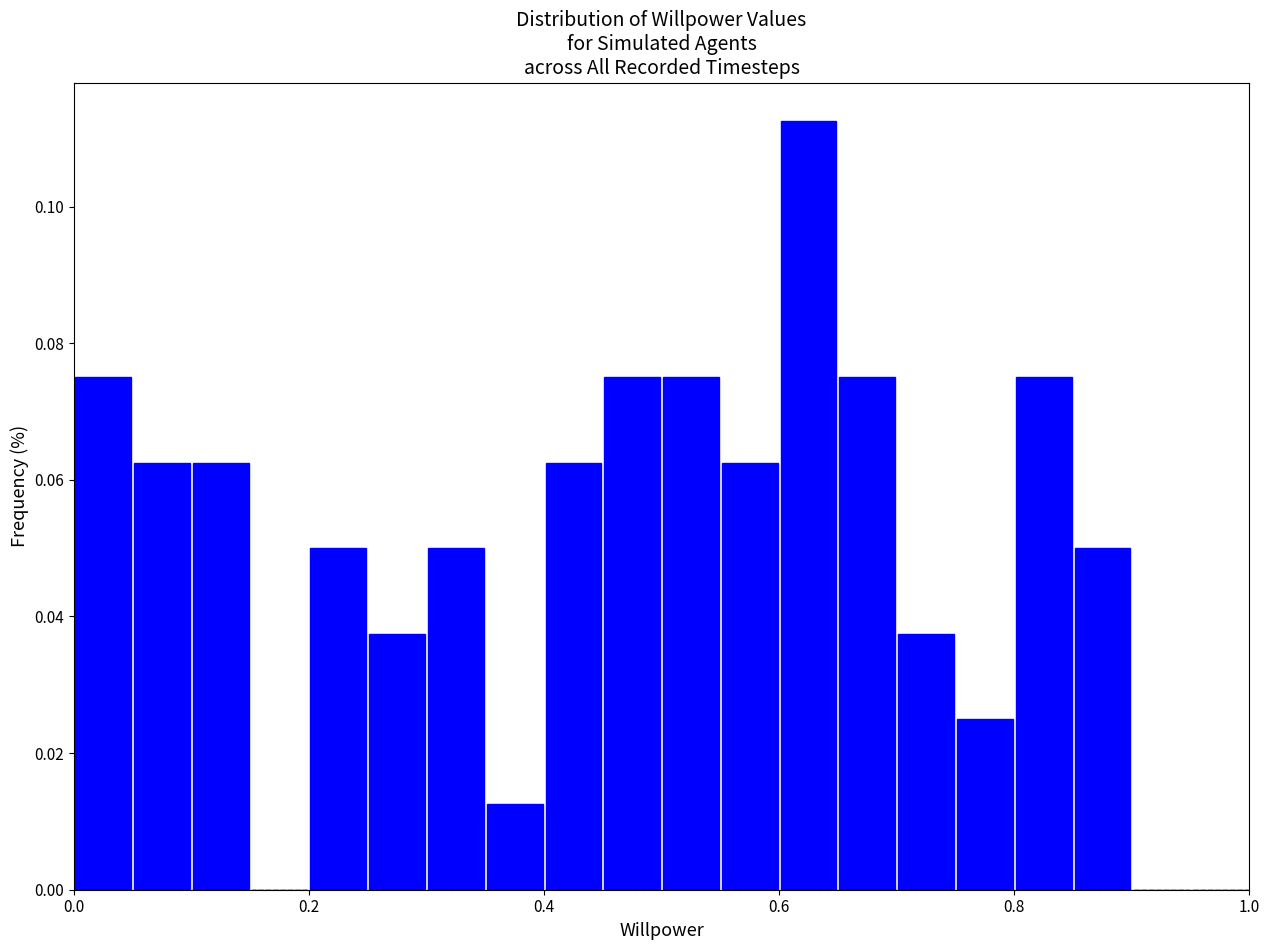

Around what value on the x-axis is the tallest bar? Give the approximate position of its centre, as read against the axis.

0.62